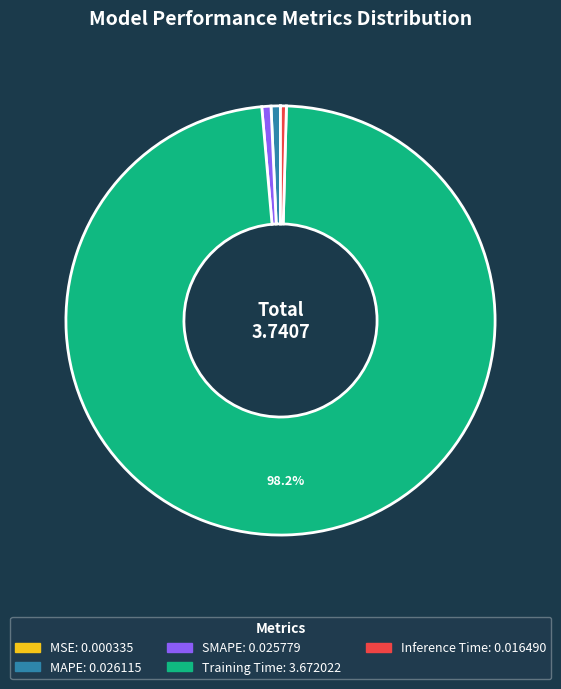

Which slice is the largest?

Training Time